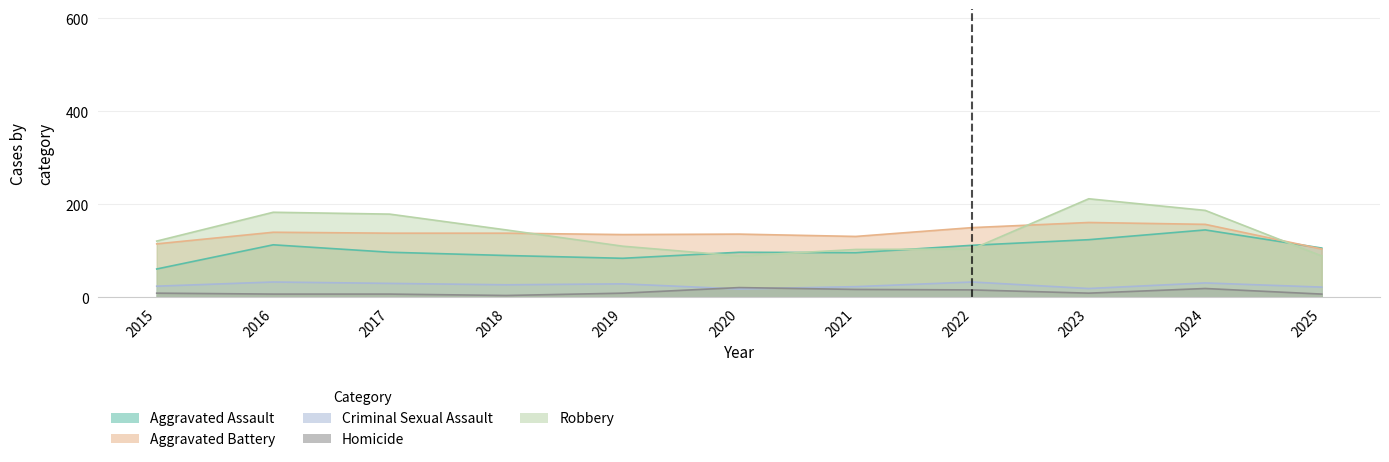

How many categories are shown in the chart?

11